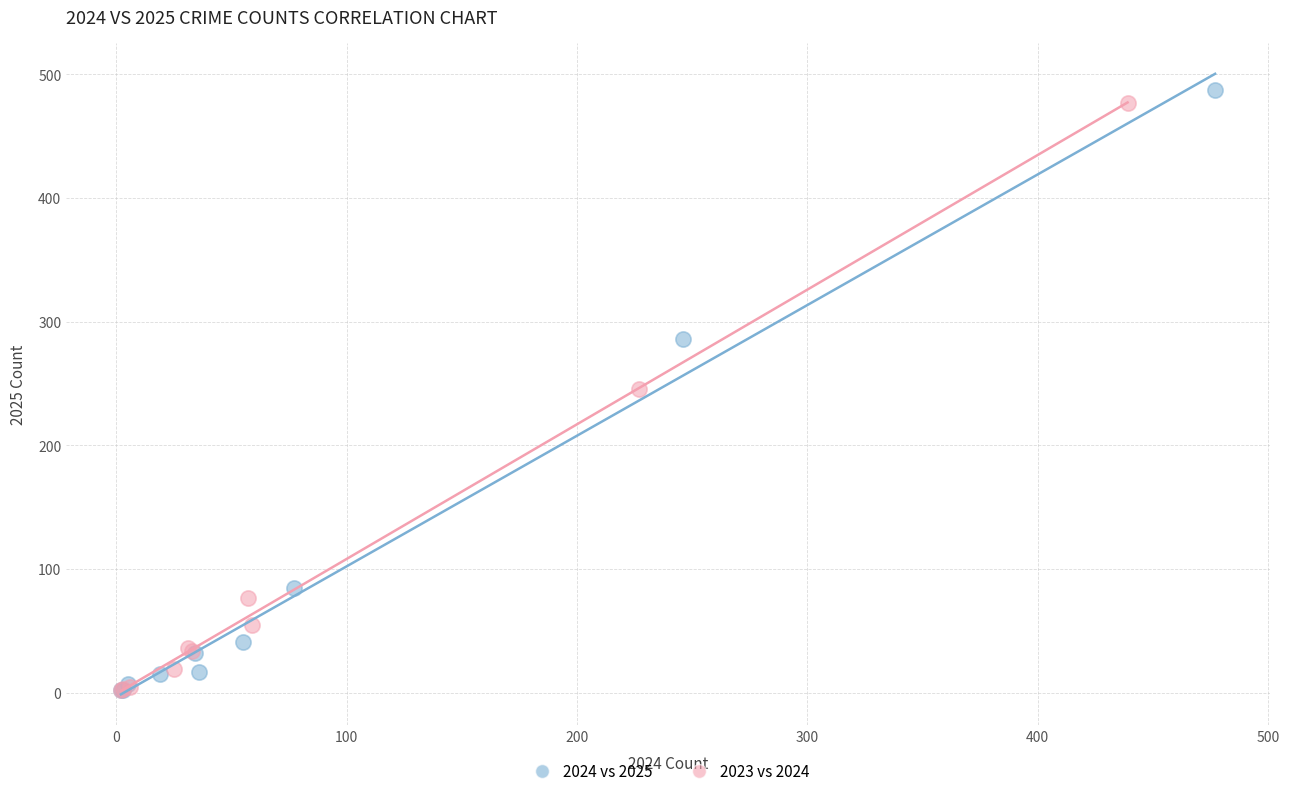

Which series has the largest Y range (max minus min)?

2024 vs 2025